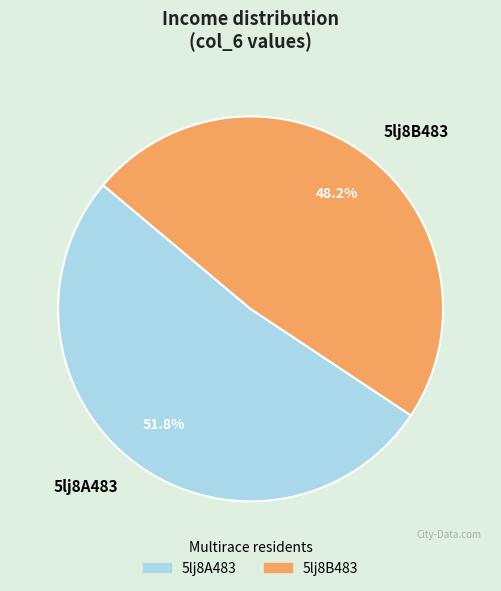

Which slice represents more than half of the pie?

5lj8A483